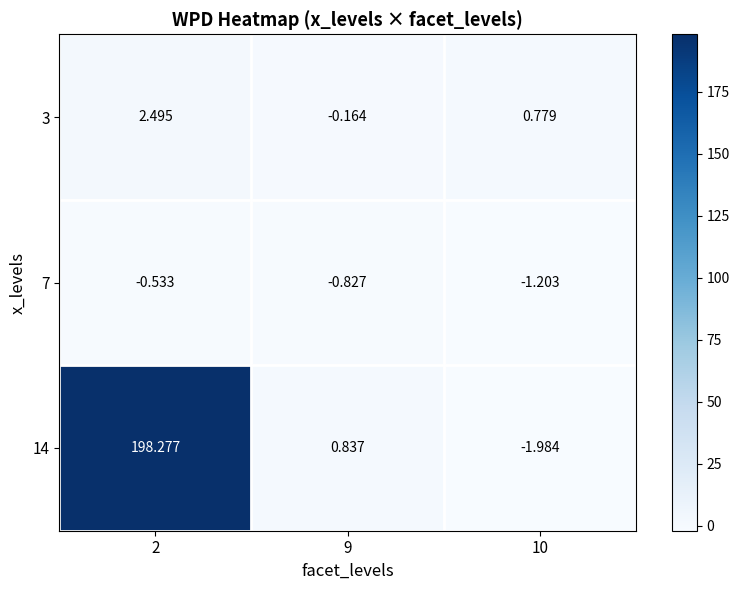

How many positive values does the 14 series have?

2